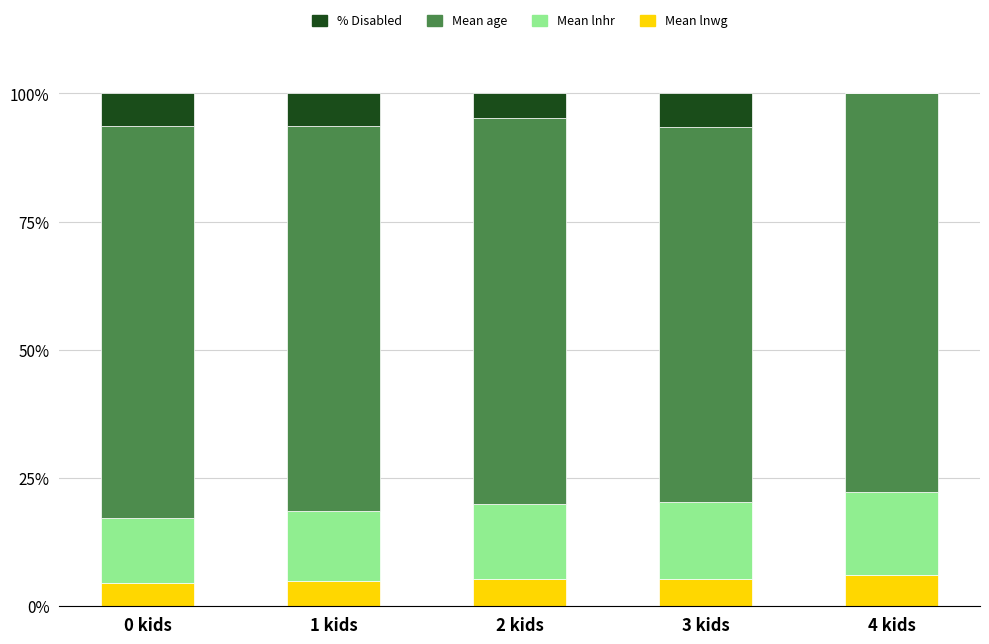

What is the total value across all series at 0 kids?

100.0